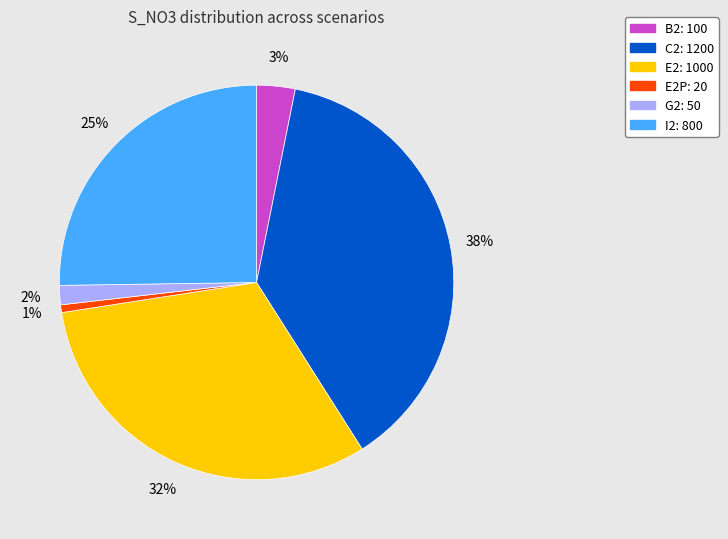

Is there any slice that represents more than half of the pie?

No